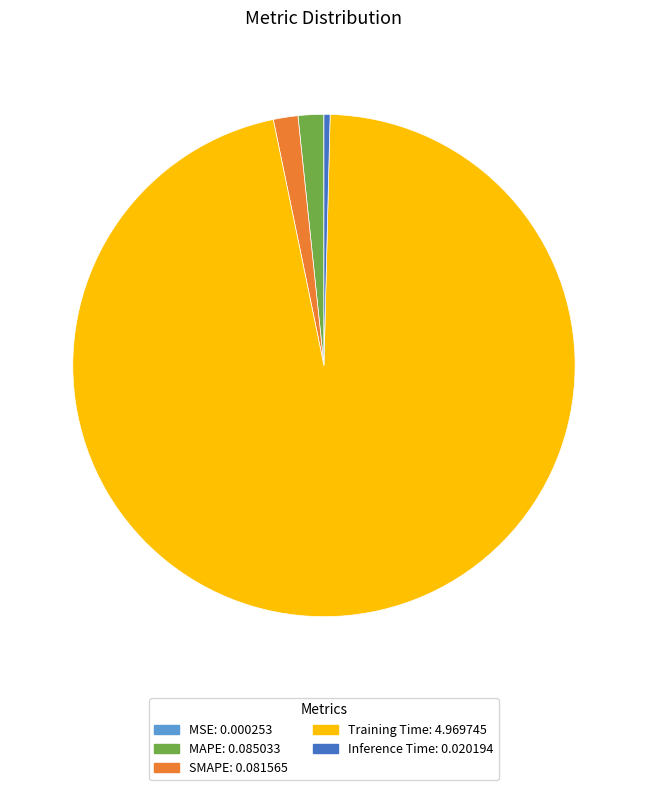

Is it true that SMAPE: 0.081565 is 2% of the pie?

True